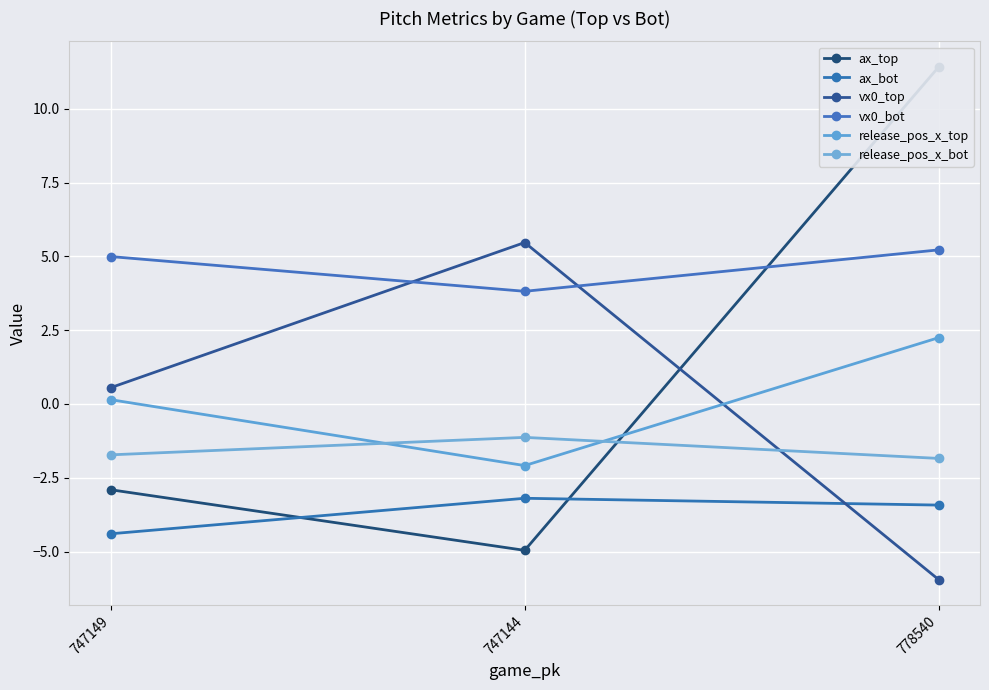

Which series changed the most between 747149 and 747144?

vx0_top